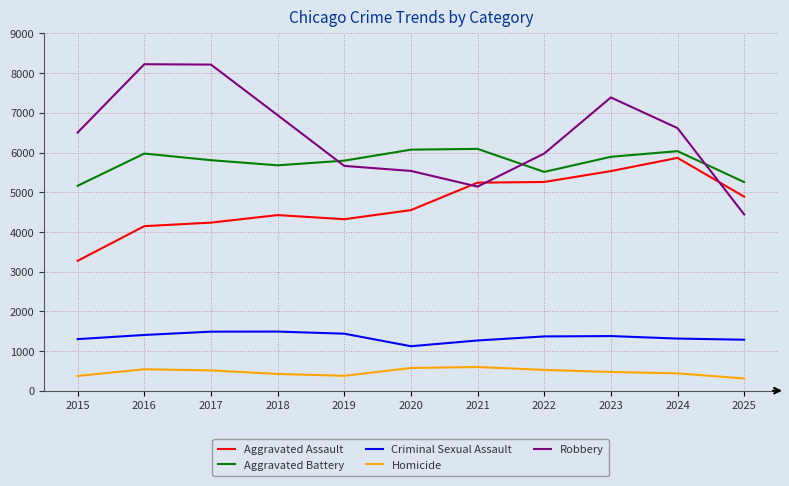

Is the value of Robbery at 2021 greater than the value of Aggravated Battery at 2016?

No